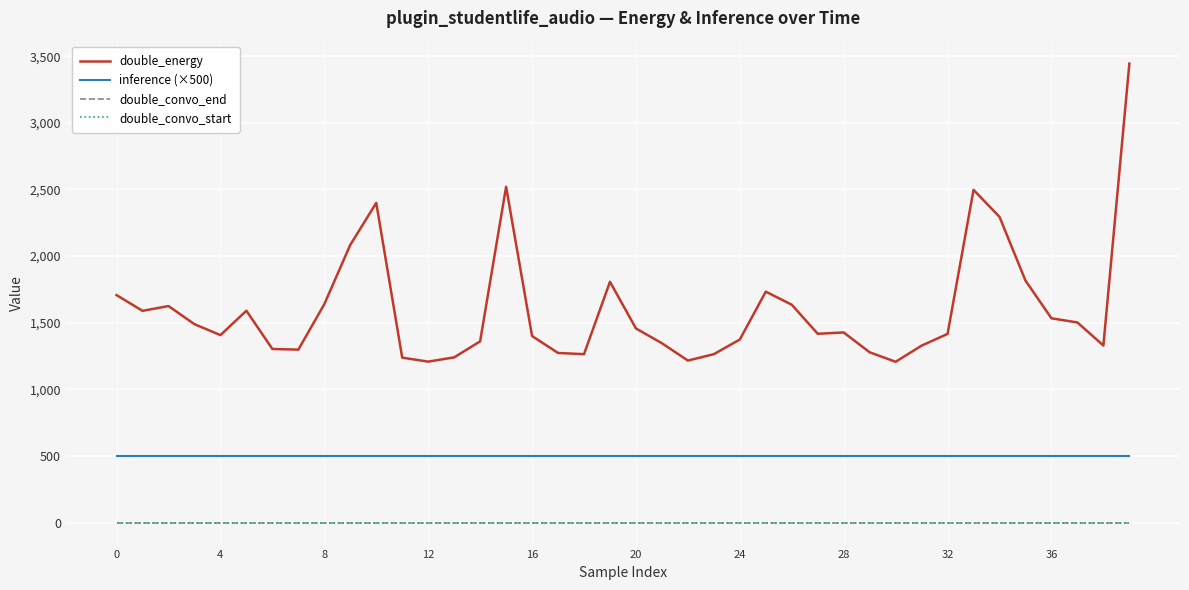

Does the chart have visible grid lines?

Yes